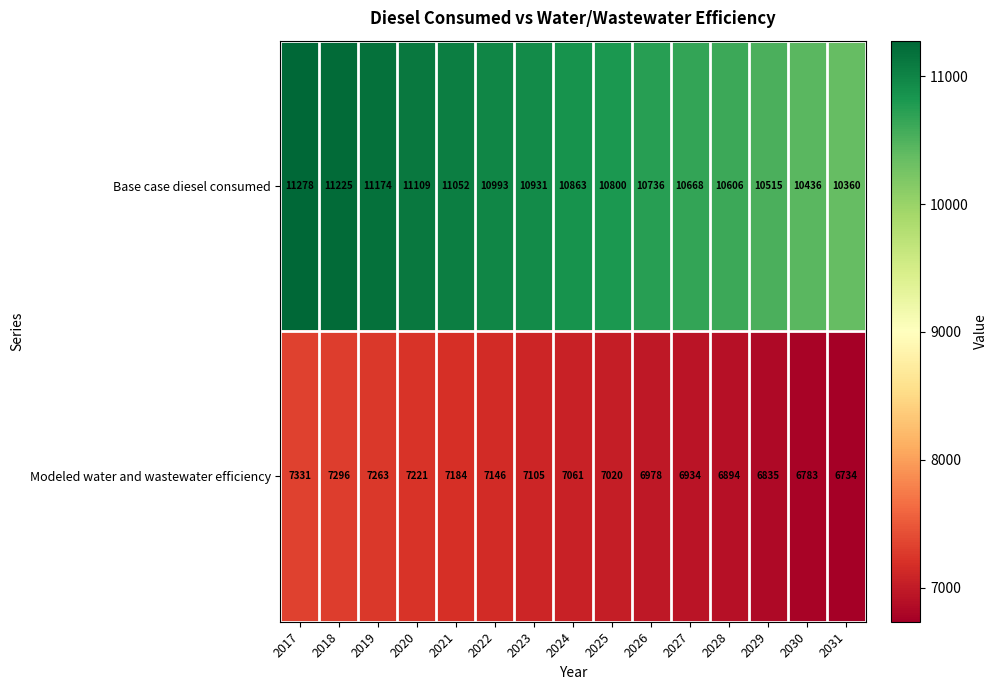

Between 2024 and 2031, which series saw the biggest shift?

Base case diesel consumed